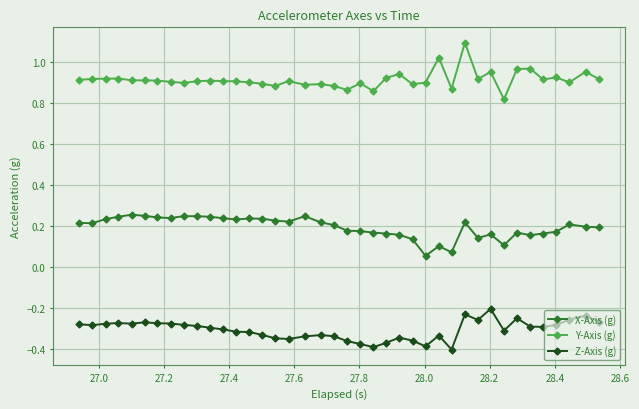

List the series in order of their overall mean, lowest first.

Z-Axis (g), X-Axis (g), Y-Axis (g)